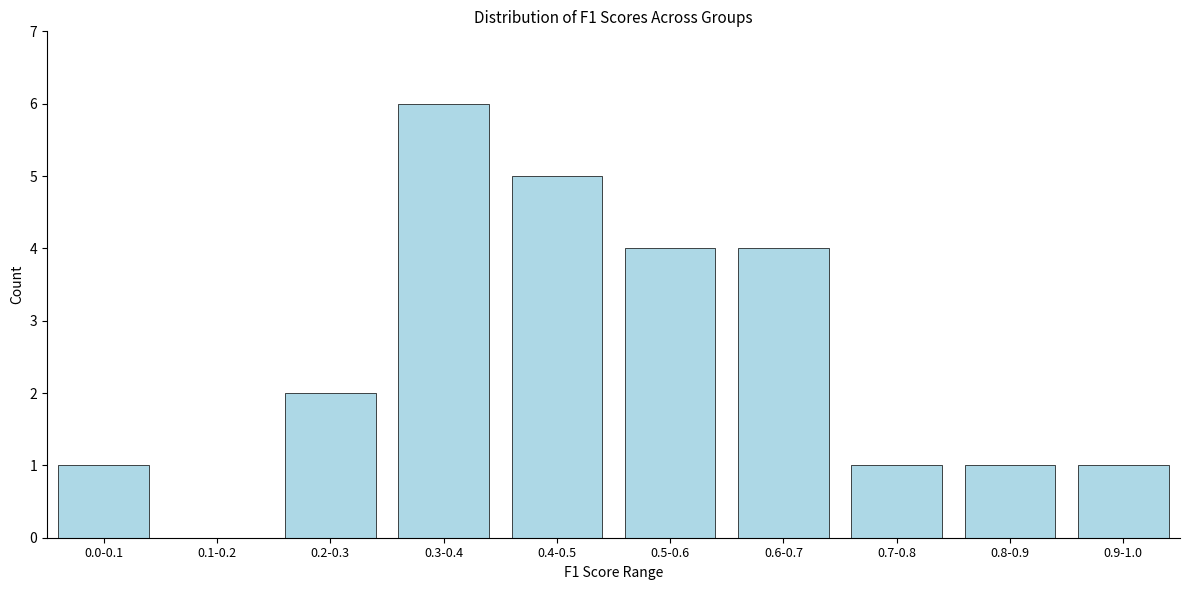

Reading left to right, extract all data points from this chart.

0.0-0.1=1	0.1-0.2=0	0.2-0.3=2	0.3-0.4=6	0.4-0.5=5	0.5-0.6=4	0.6-0.7=4	0.7-0.8=1	0.8-0.9=1	0.9-1.0=1